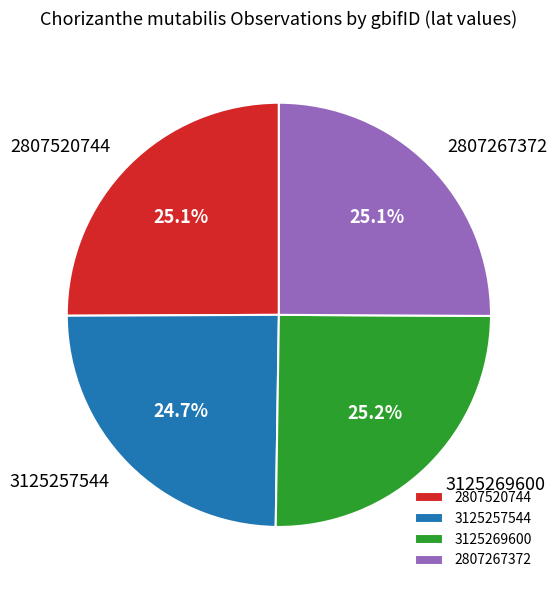

To the nearest percent, what portion does 3125257544 represent?

25%